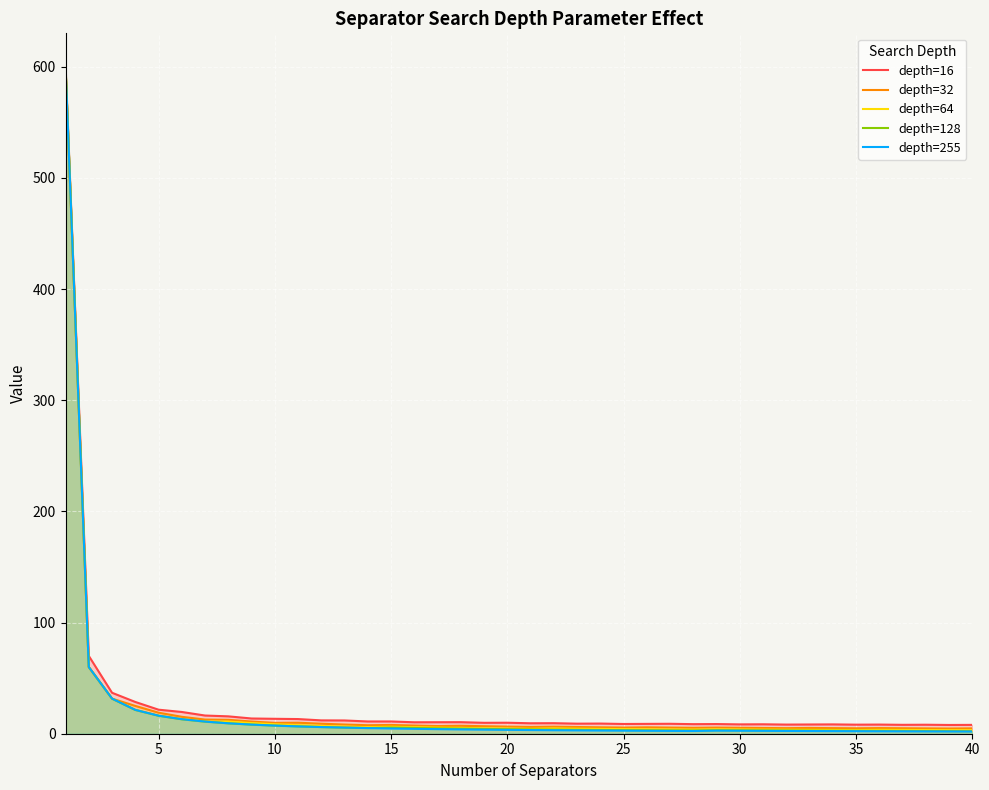

Which series has the widest spread of values?

depth=255